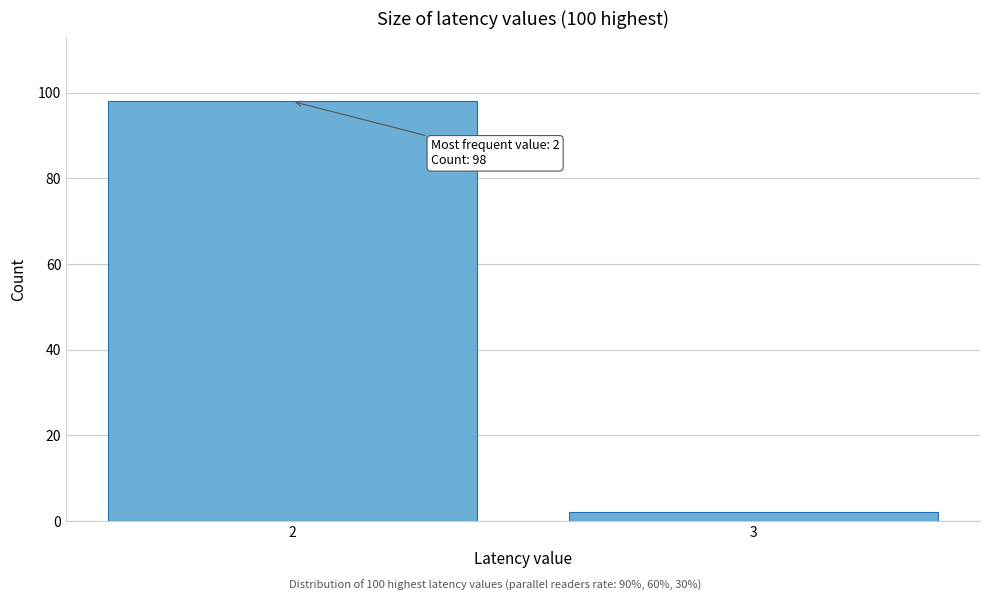

Reading right to left, transcribe all the data shown in this chart.

3=2	2=98